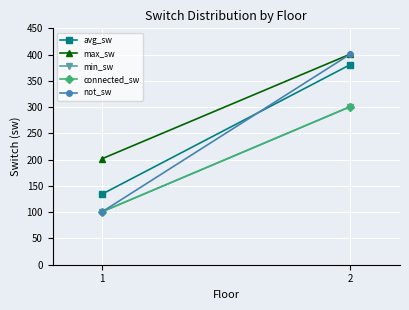

True or false: connected_sw has a value of 101.0 at 1.

True